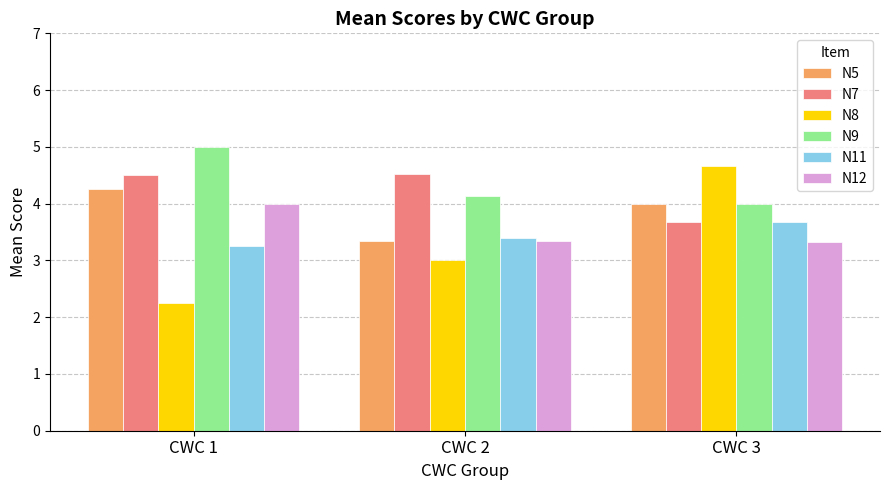

What is the maximum value shown in the chart?

5.0